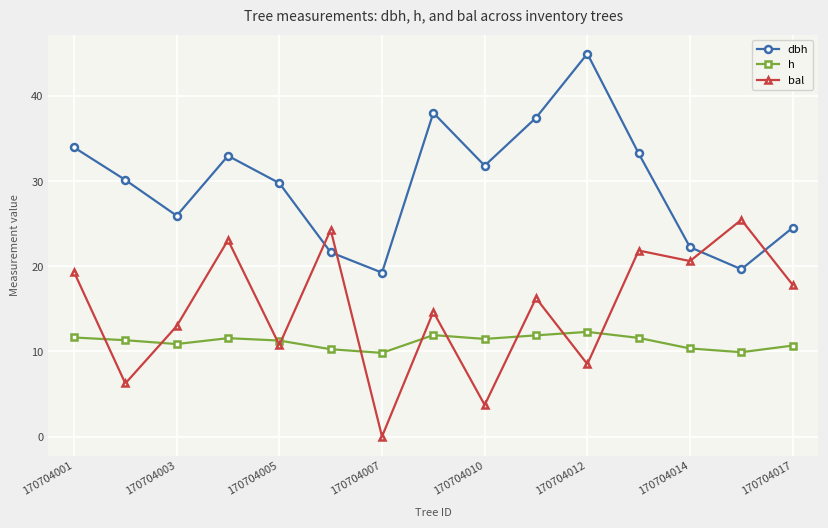

How many interior local valleys does the h series have?

4